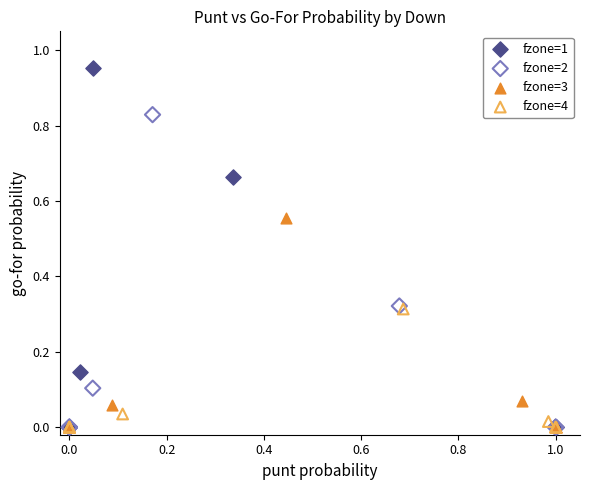

Which series has the widest spread of Y values?

fzone=1